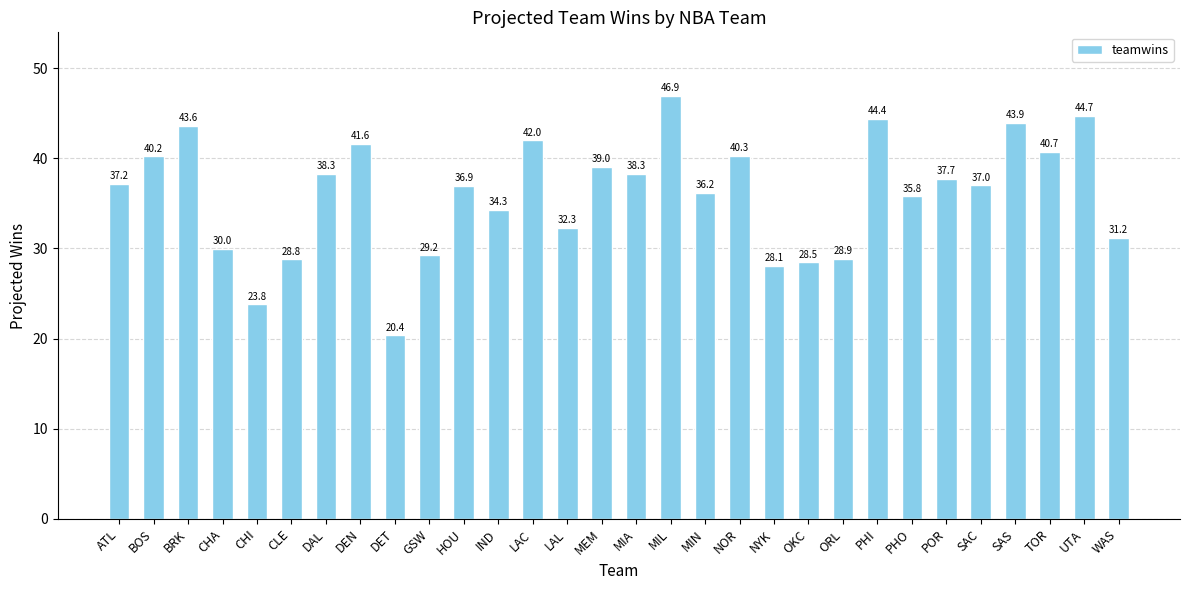

How many values are below 37?

14